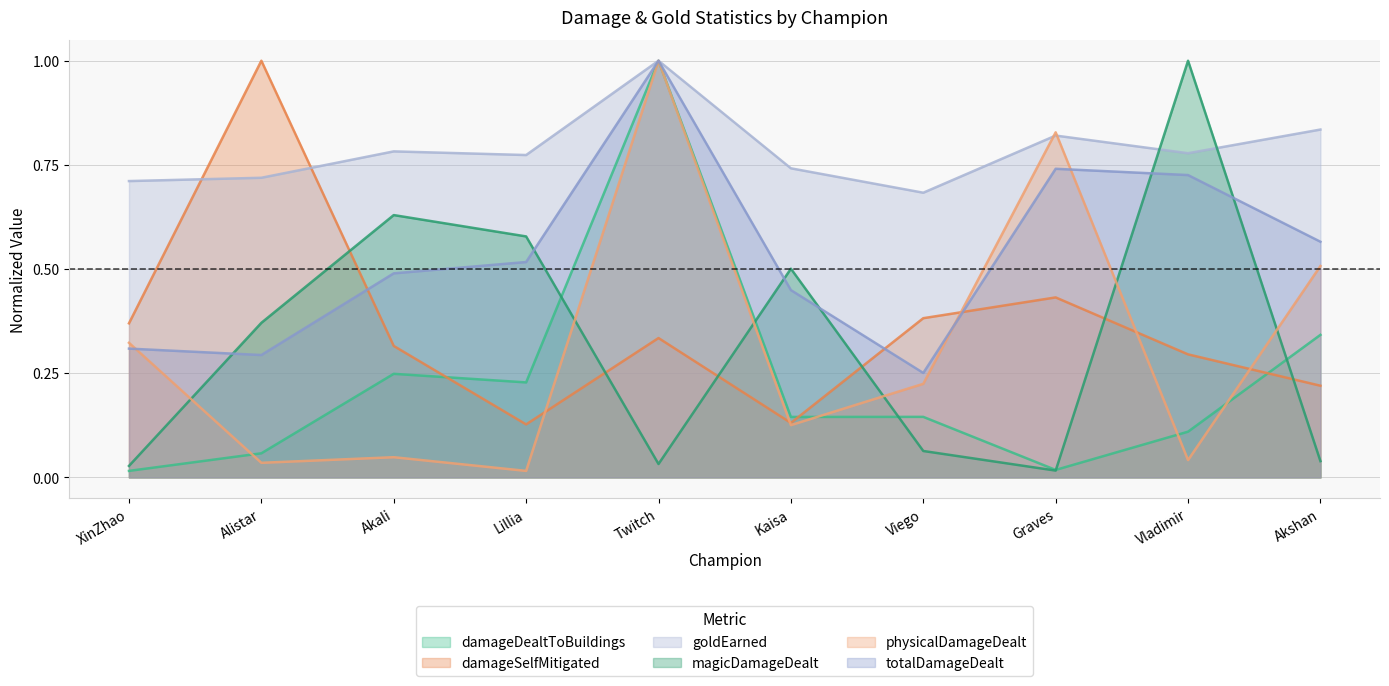

What is the label of the 8th point from the right?

Akali